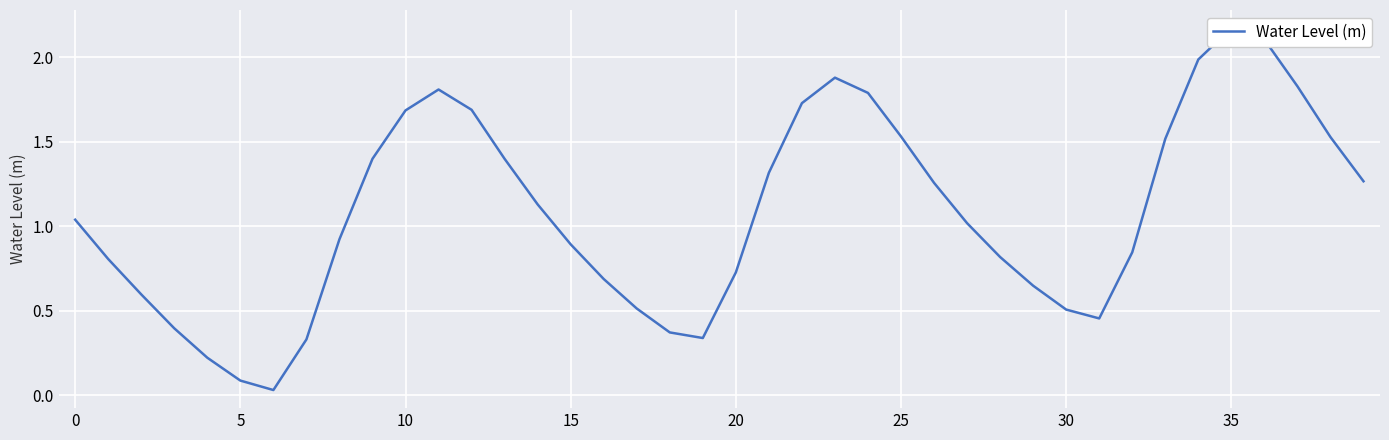

Reading left to right, list all the values displayed in this chart.

1.0	0.8	0.6	0.4	0.2	0.1	0.0	0.3	0.9	1.4	1.7	1.8	1.7	1.4	1.1	0.9	0.7	0.5	0.4	0.3	0.7	1.3	1.7	1.9	1.8	1.5	1.3	1.0	0.8	0.6	0.5	0.5	0.8	1.5	2.0	2.2	2.1	1.8	1.5	1.3